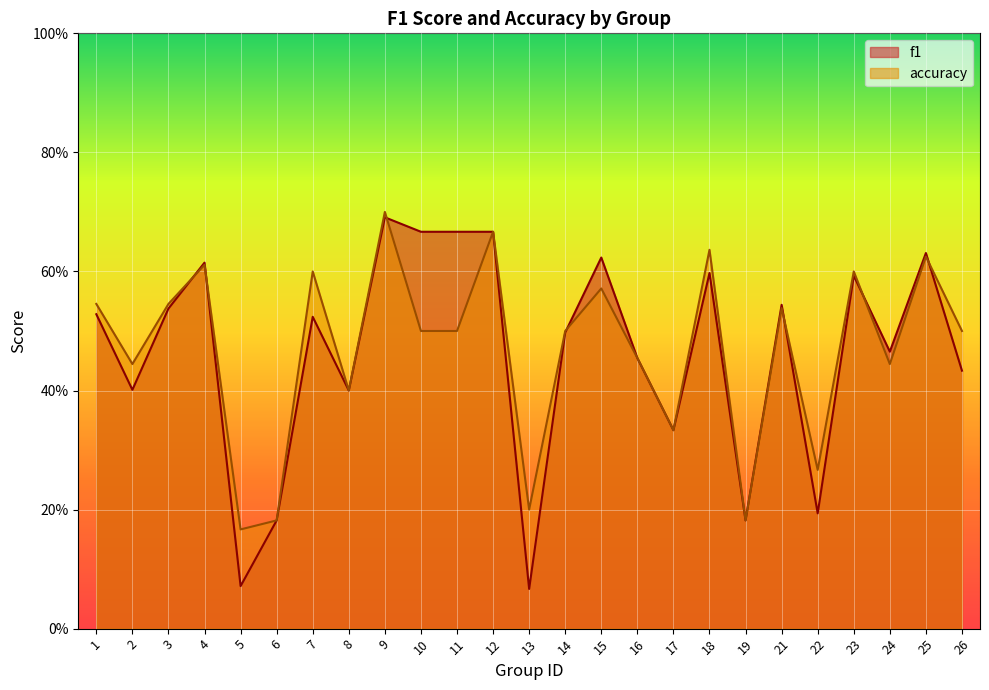

True or false: accuracy has a value of 0.7 at 11.

False